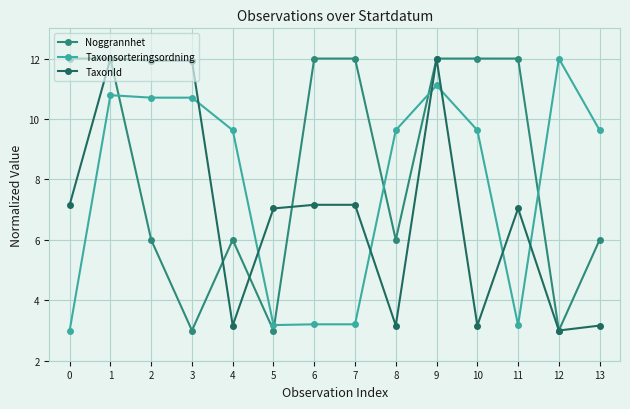

The TaxonId series shows 4.1 at 7. True or false?

False